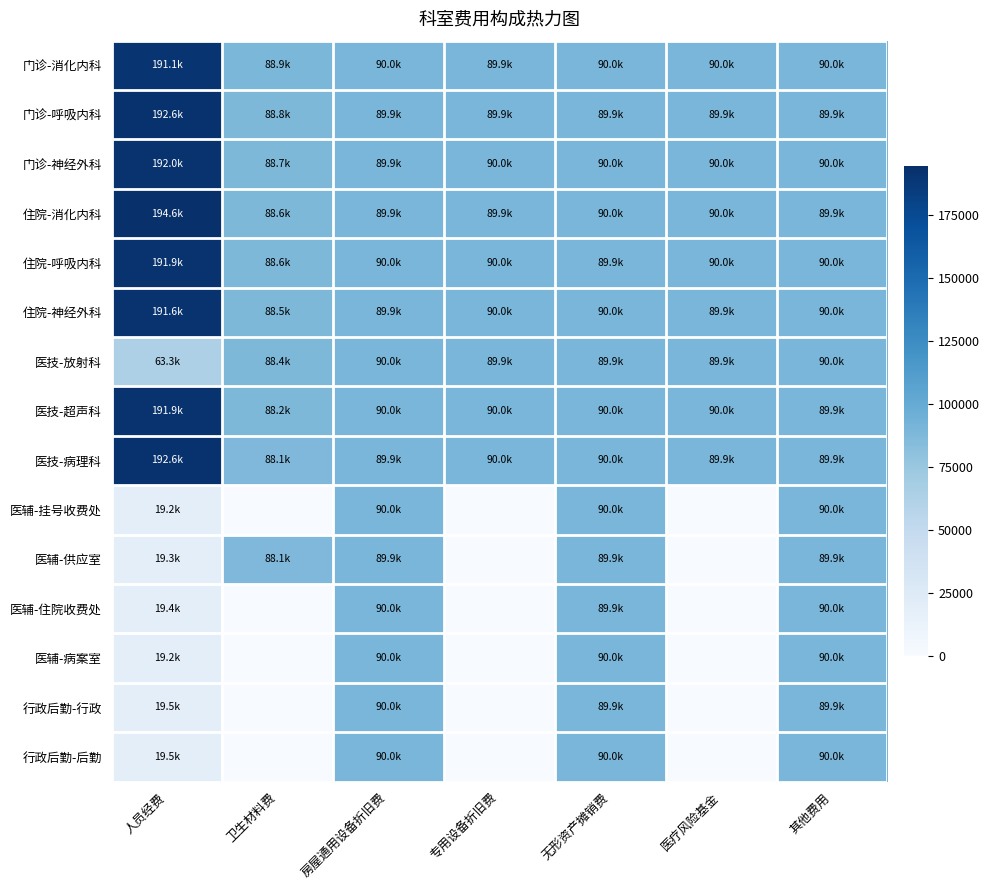

Which label corresponds to the smallest value in the chart?

卫生材料费